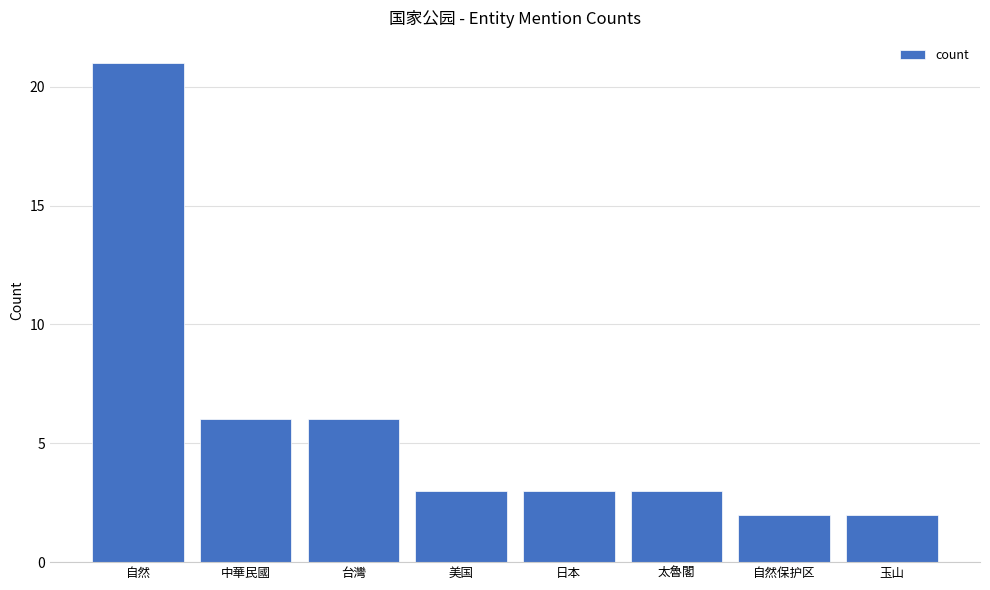

True or false: the data shows 3 at 日本.

True